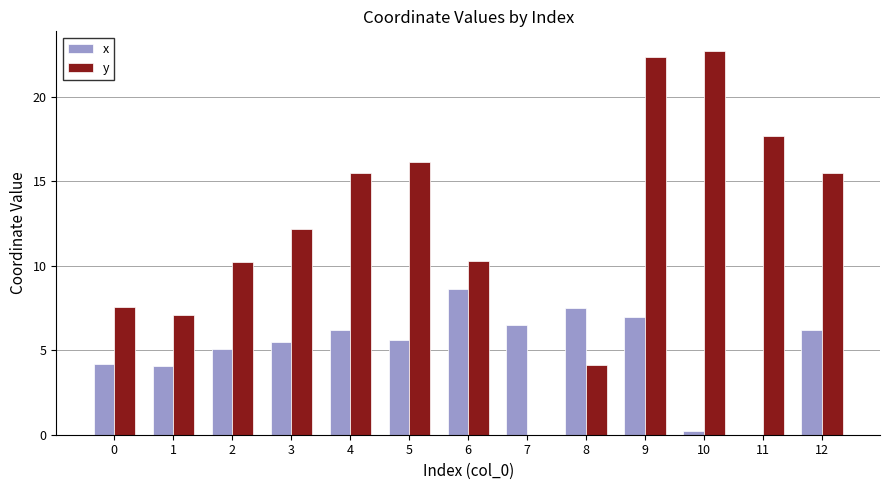

What are all the series names shown in the legend?

x, y